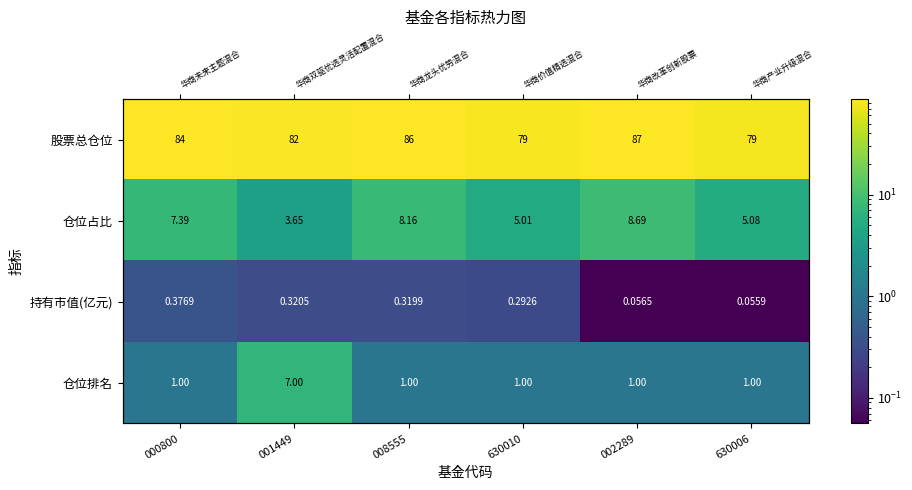

Which series has the largest range (max minus min)?

股票总仓位